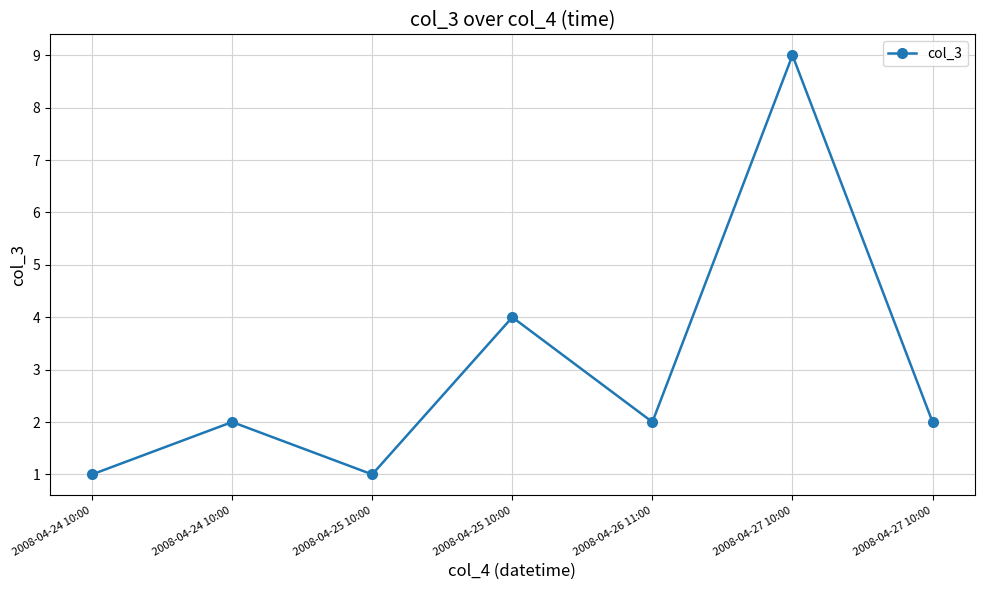

What is the maximum value shown in the chart?

9